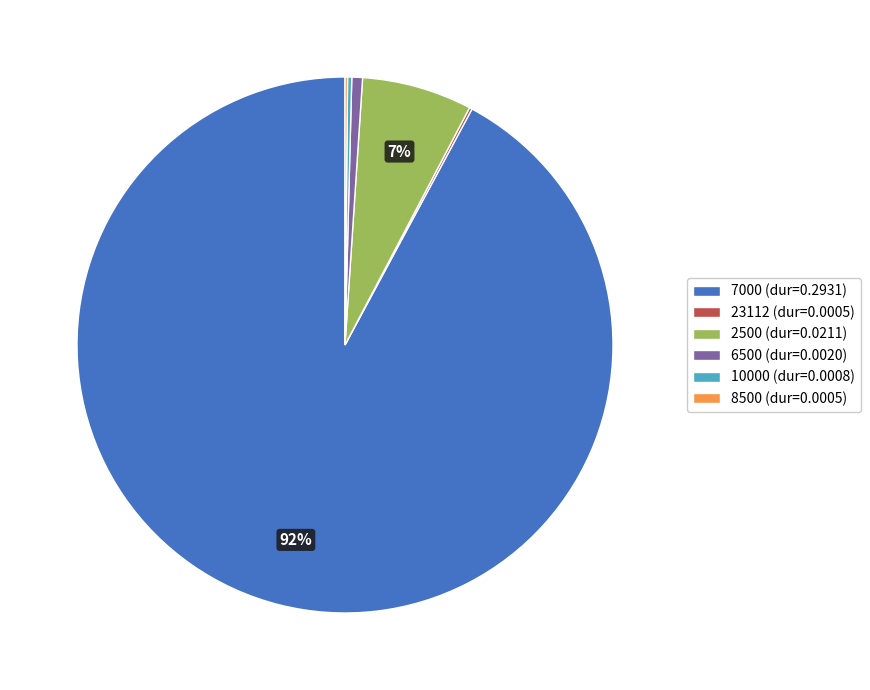

Does any single category account for the majority?

Yes